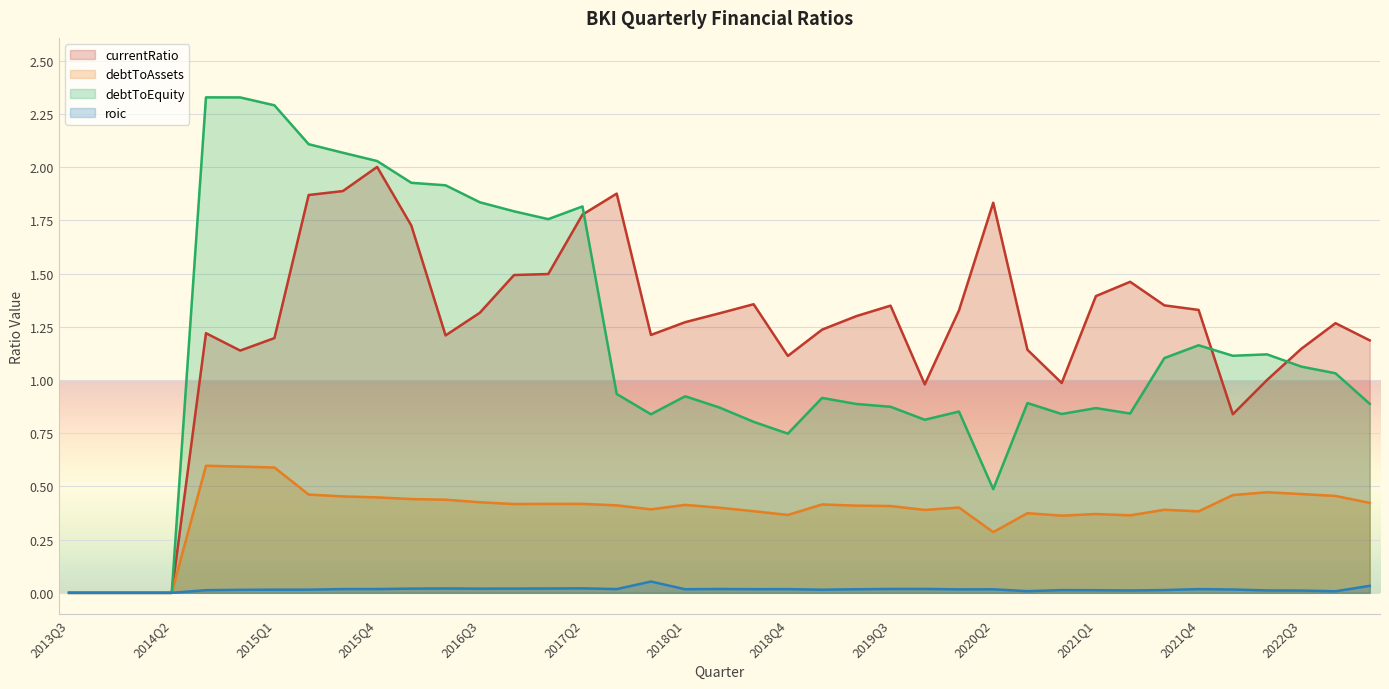

True or false: currentRatio and debtToAssets cross at least once.

False